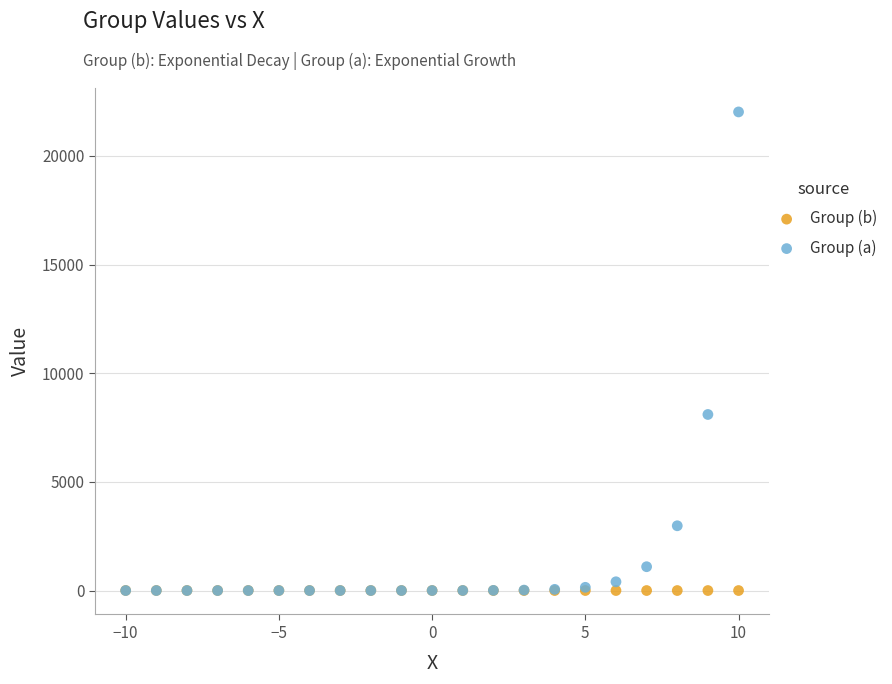

Across all series, what Y value is closest to 11013?

8103.1